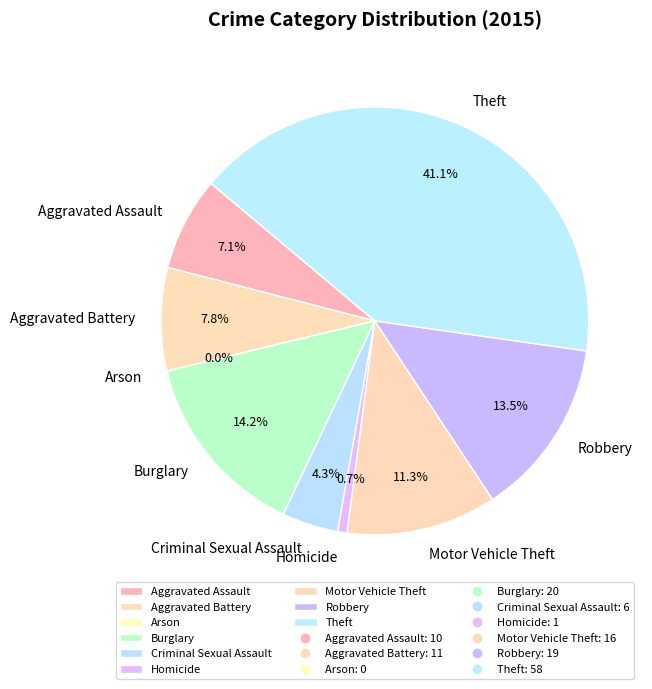

What percentage is NOT represented by Burglary?

85.8%